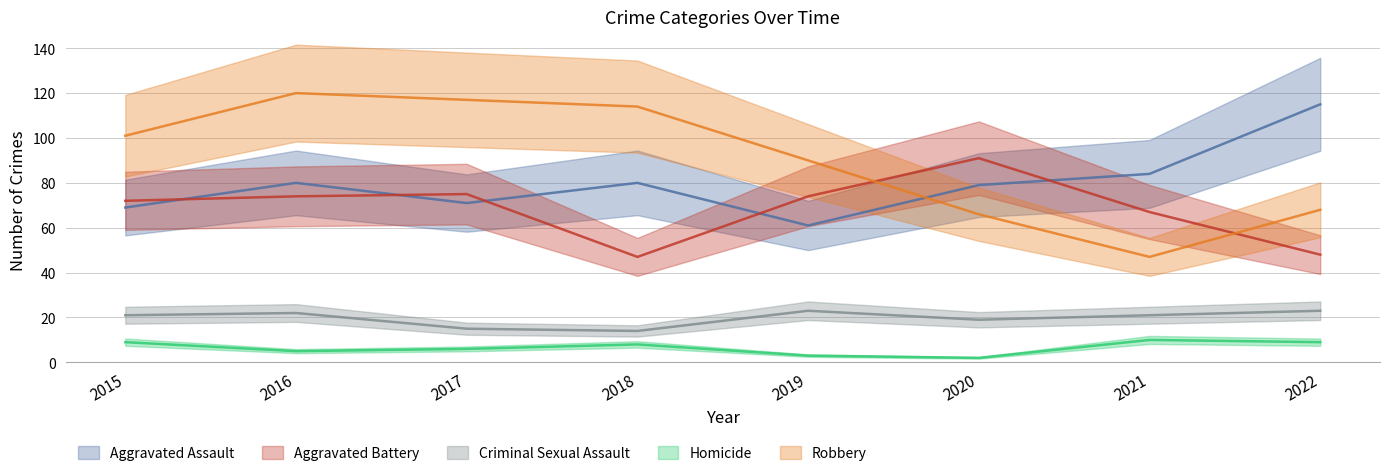

How many values in the Homicide series exceed 8?

3